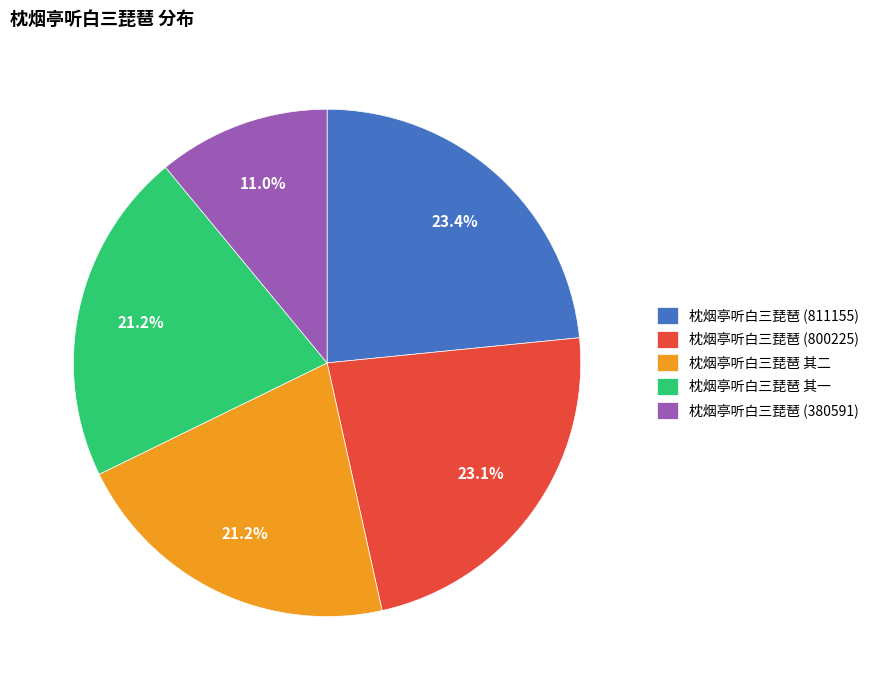

Approximately how many times larger is the value at 枕烟亭听白三琵琶 其二 compared to 枕烟亭听白三琵琶 (800225)?

0.9